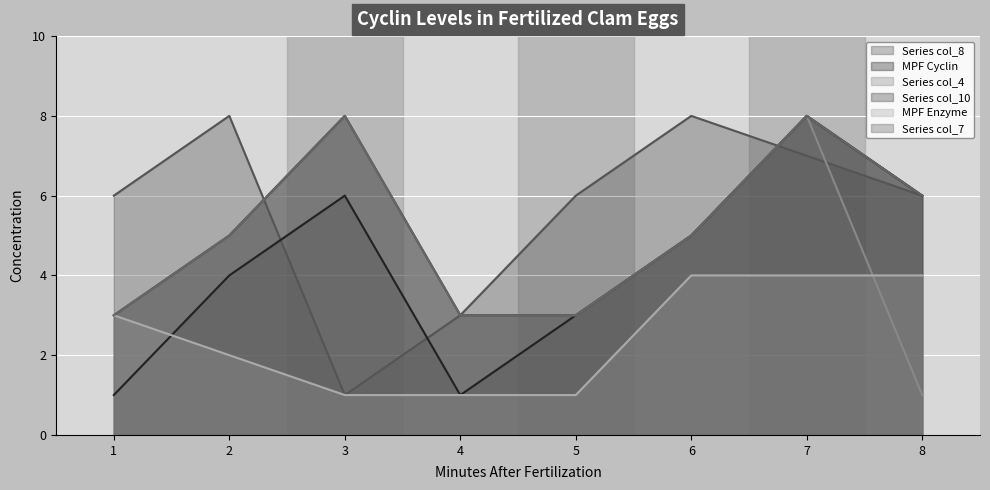

How many data points in col_10 are less than 5?

3